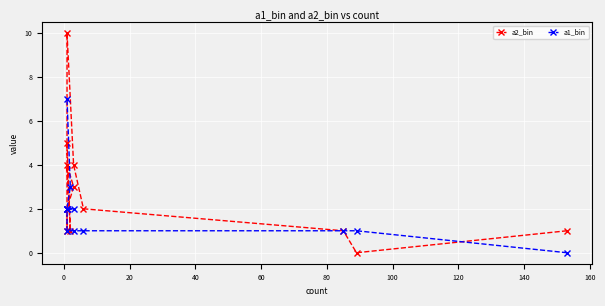

How many data points in a2_bin are above 2?

5